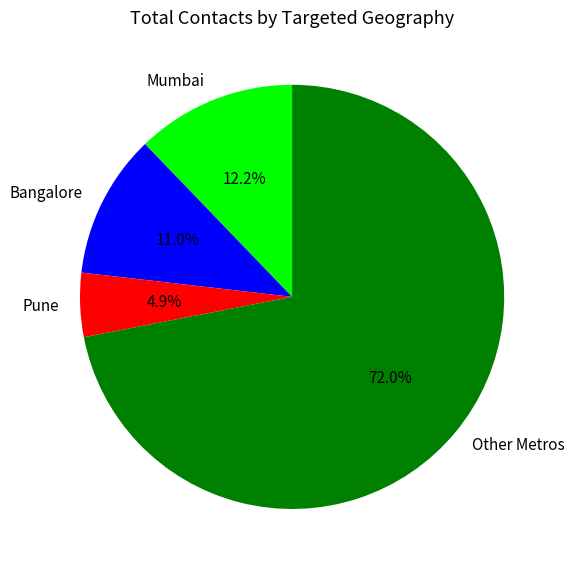

Rank the categories by value from highest to lowest.

Other Metros, Mumbai, Bangalore, Pune